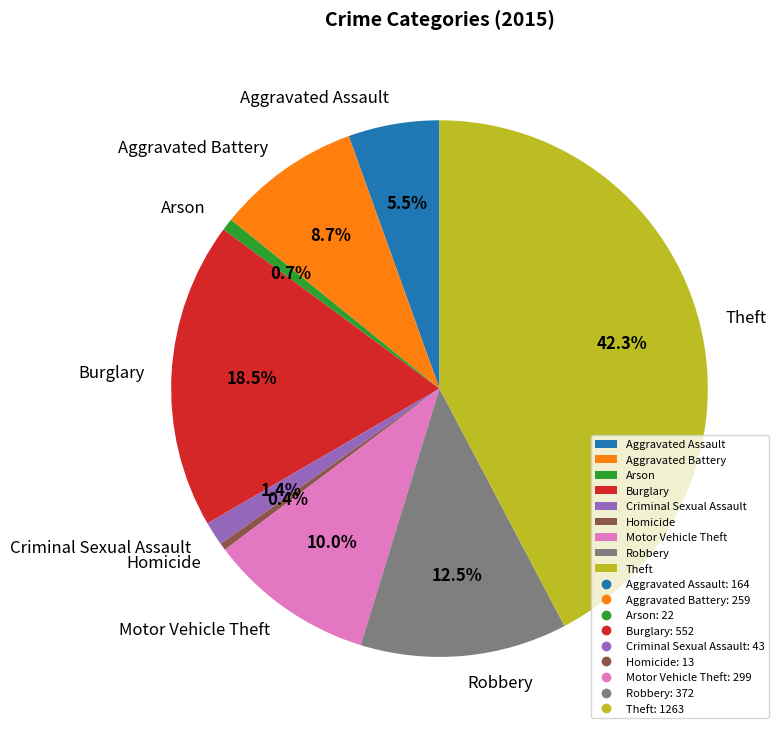

Is there a majority slice in this chart?

No